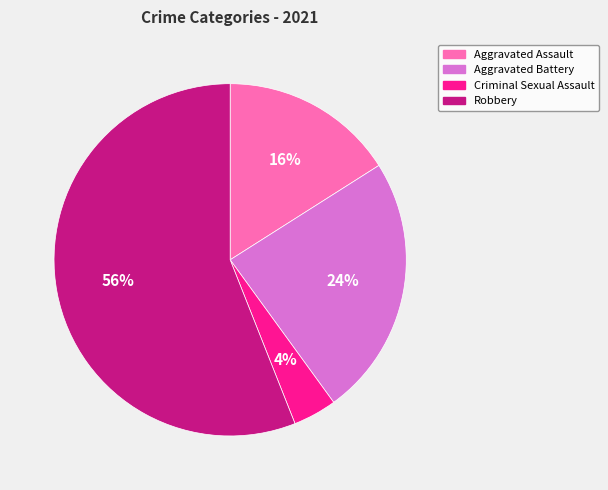

Does any single category account for the majority?

Yes